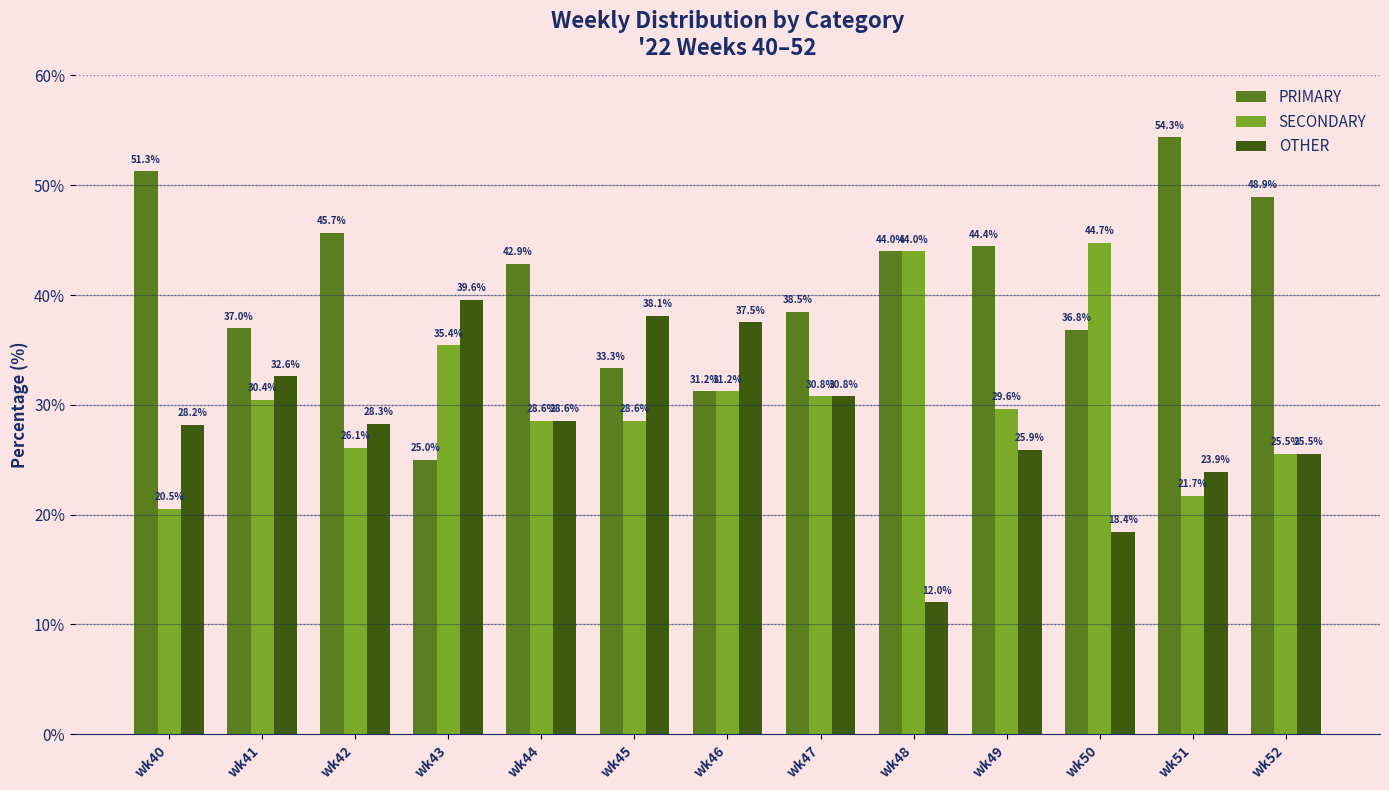

Rank the series by their maximum value, from lowest to highest.

OTHER, SECONDARY, PRIMARY